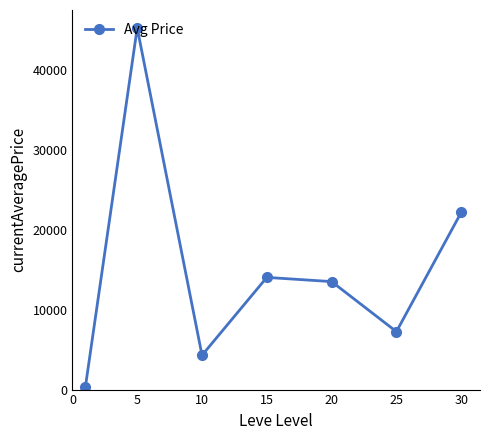

Does the chart have visible grid lines?

No